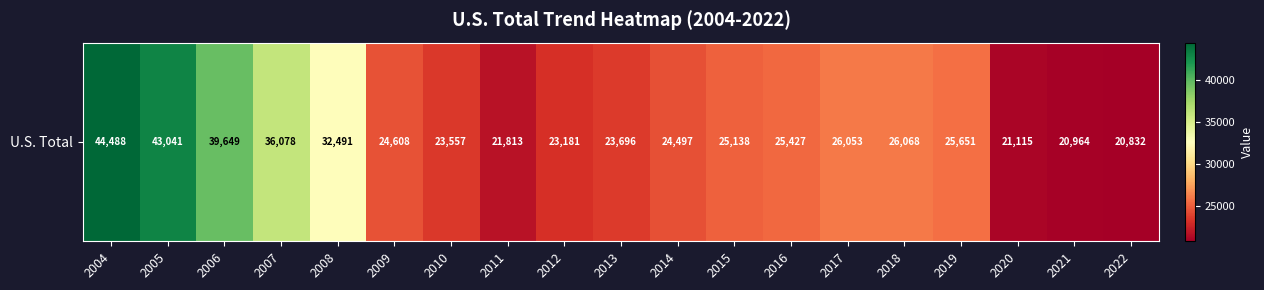

Reading left to right, list all the values displayed in this chart.

44488	43041	39649	36078	32491	24608	23557	21813	23181	23696	24497	25138	25427	26053	26068	25651	21115	20964	20832